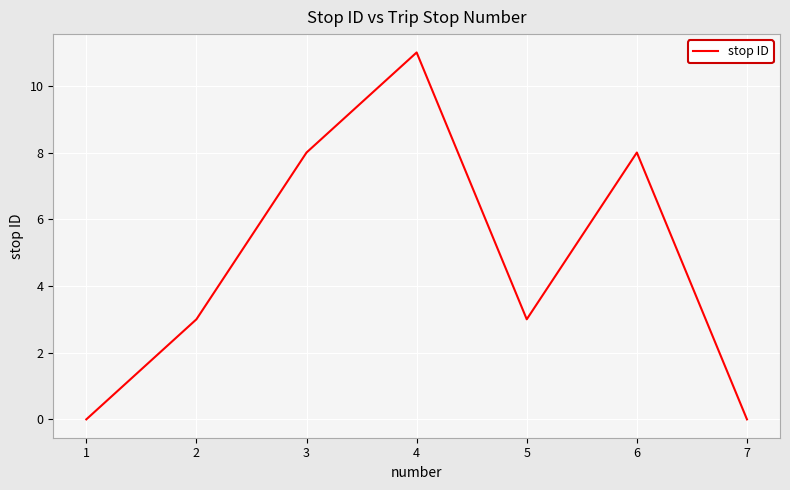

Between 6 and 5, which is larger?

6